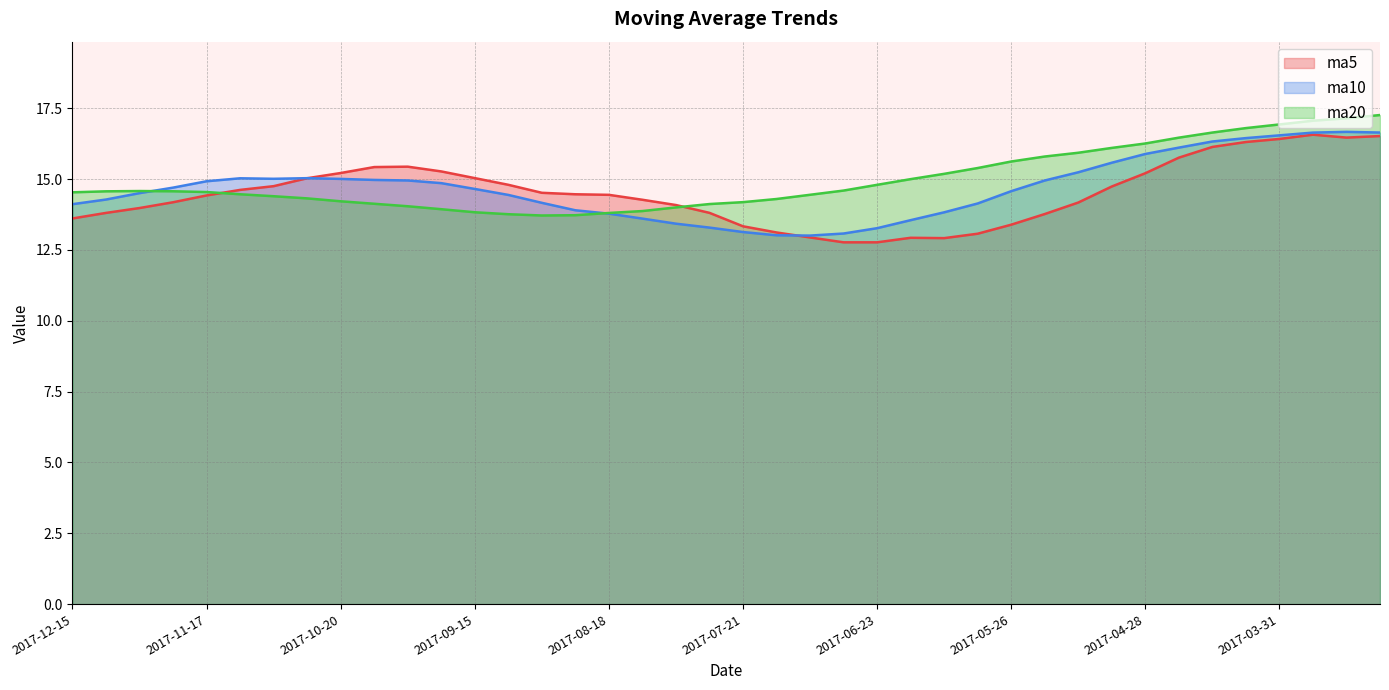

List the series in order of their peak value, lowest first.

ma5, ma10, ma20